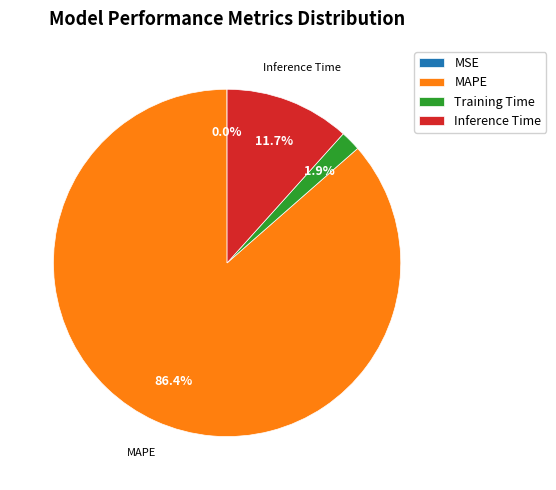

Which has a higher value, Training Time or Inference Time?

Inference Time